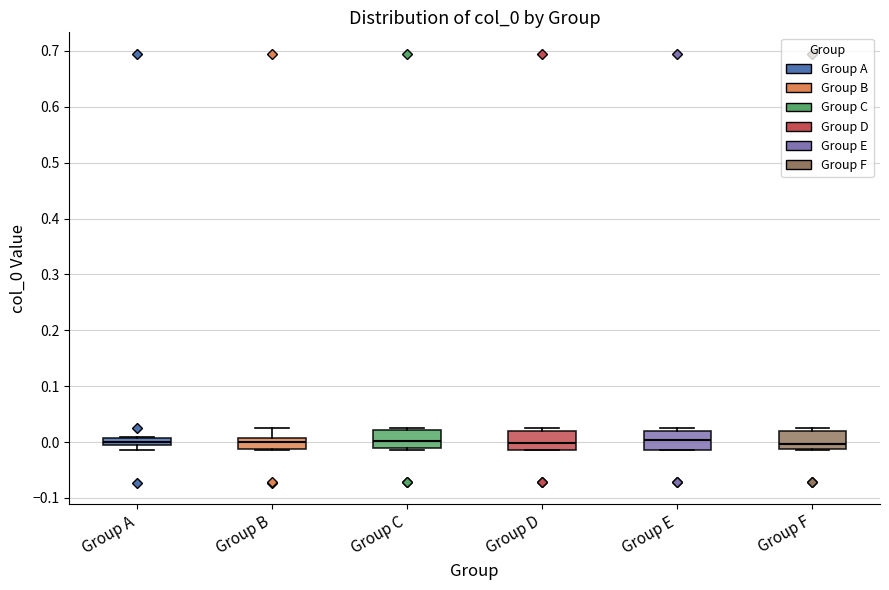

Where is the upper edge of the box for Group D on the y-axis? The values are not printed on the chart, so give them approximately, as read against the axis.

0.02